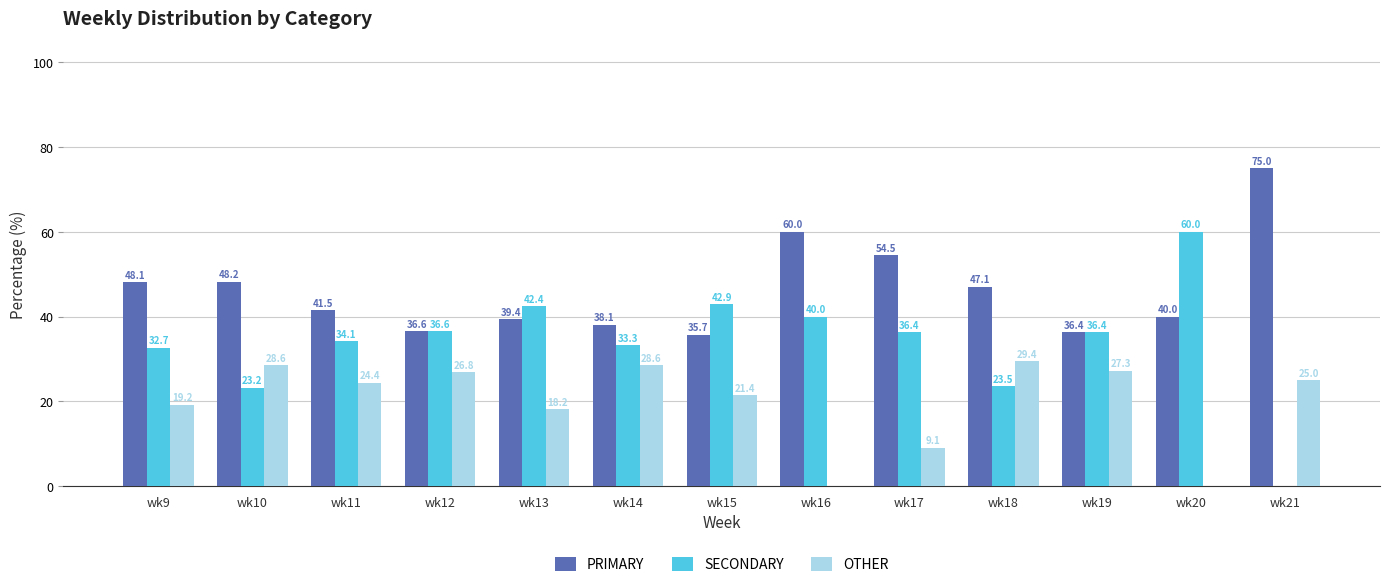

Which label corresponds to the largest value in the chart?

wk21